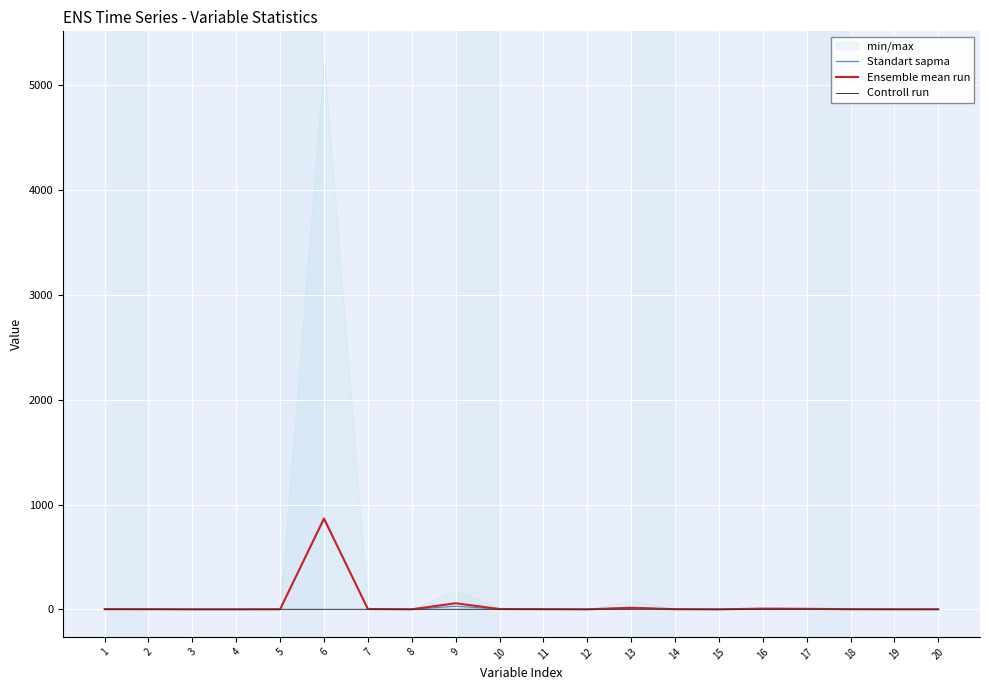

What is the value of the Ensemble mean run point at the 18th from the left?

1.2